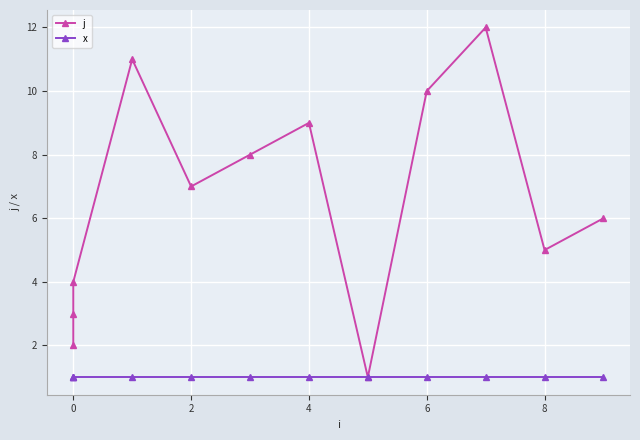

Rank the series by their average value, from lowest to highest.

x, j